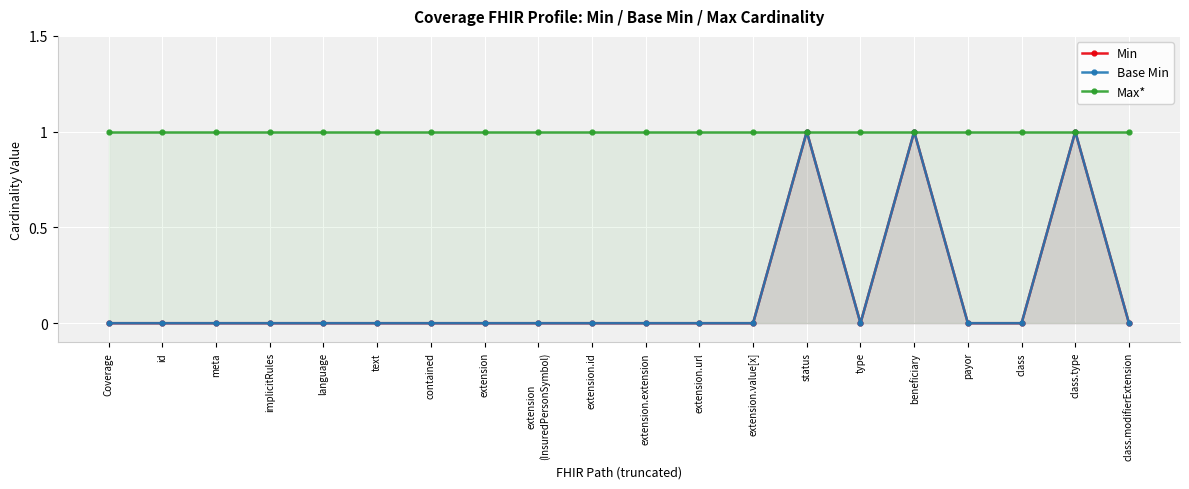

How many data points in Min are above 0?

3